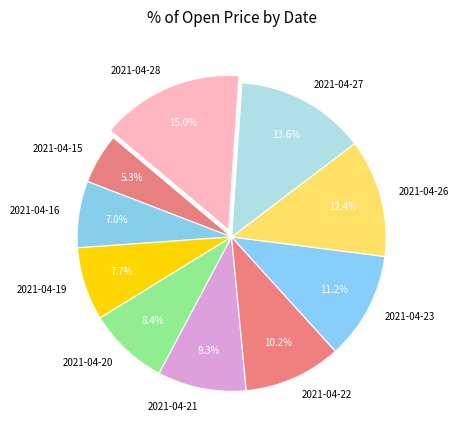

Does 2021-04-21 account for over 50% of the chart?

No